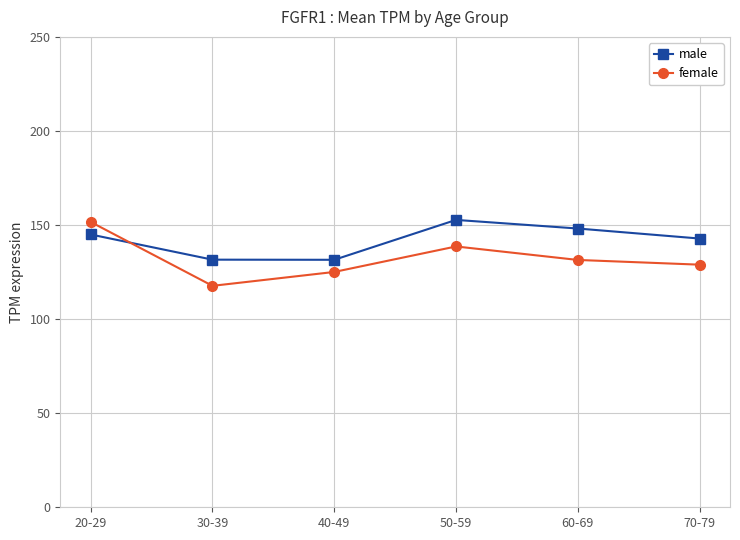

At which label is female closest to 134?

60-69